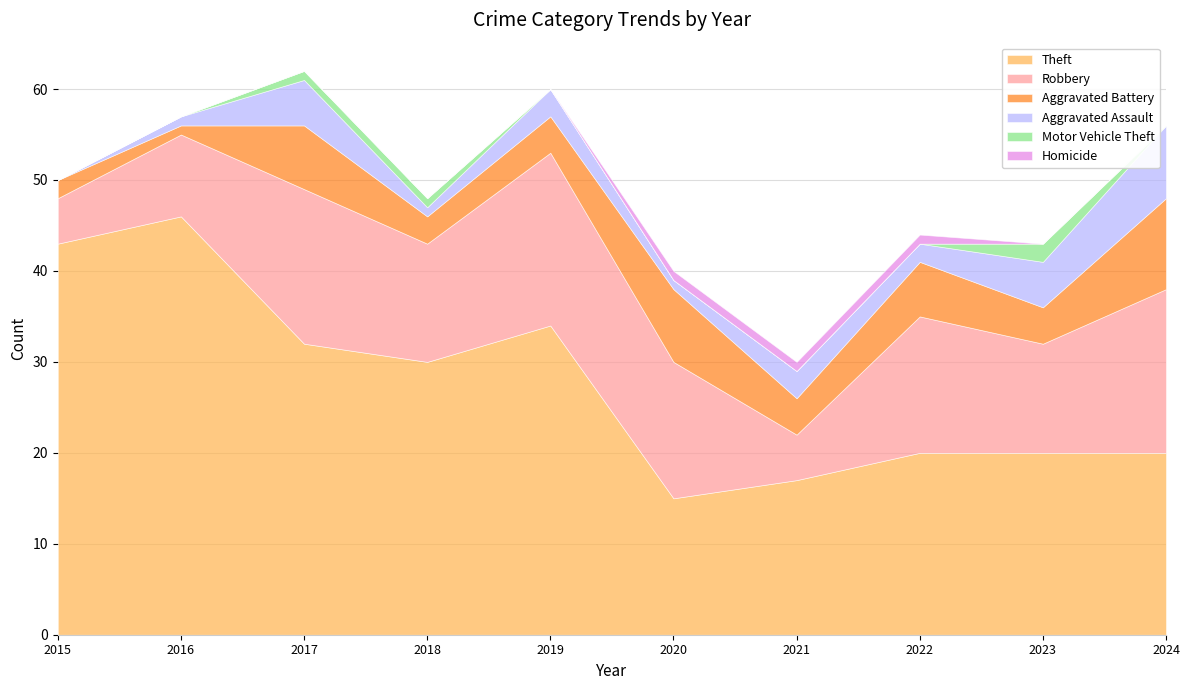

Reading right to left, list all the values displayed in this chart.

Theft: 2024=20	2023=20	2022=20	2021=17	2020=15	2019=34	2018=30	2017=32	2016=46	2015=43
Robbery: 2024=18	2023=12	2022=15	2021=5	2020=15	2019=19	2018=13	2017=17	2016=9	2015=5
Aggravated Battery: 2024=10	2023=4	2022=6	2021=4	2020=8	2019=4	2018=3	2017=7	2016=1	2015=2
Aggravated Assault: 2024=8	2023=5	2022=2	2021=3	2020=1	2019=3	2018=1	2017=5	2016=1	2015=0
Motor Vehicle Theft: 2024=0	2023=2	2022=0	2021=0	2020=0	2019=0	2018=1	2017=1	2016=0	2015=0
Homicide: 2024=0	2023=0	2022=1	2021=1	2020=1	2019=0	2018=0	2017=0	2016=0	2015=0